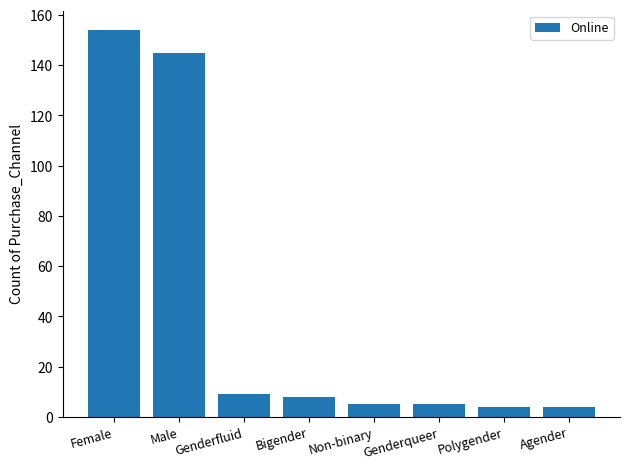

Does the chart contain any negative values?

No